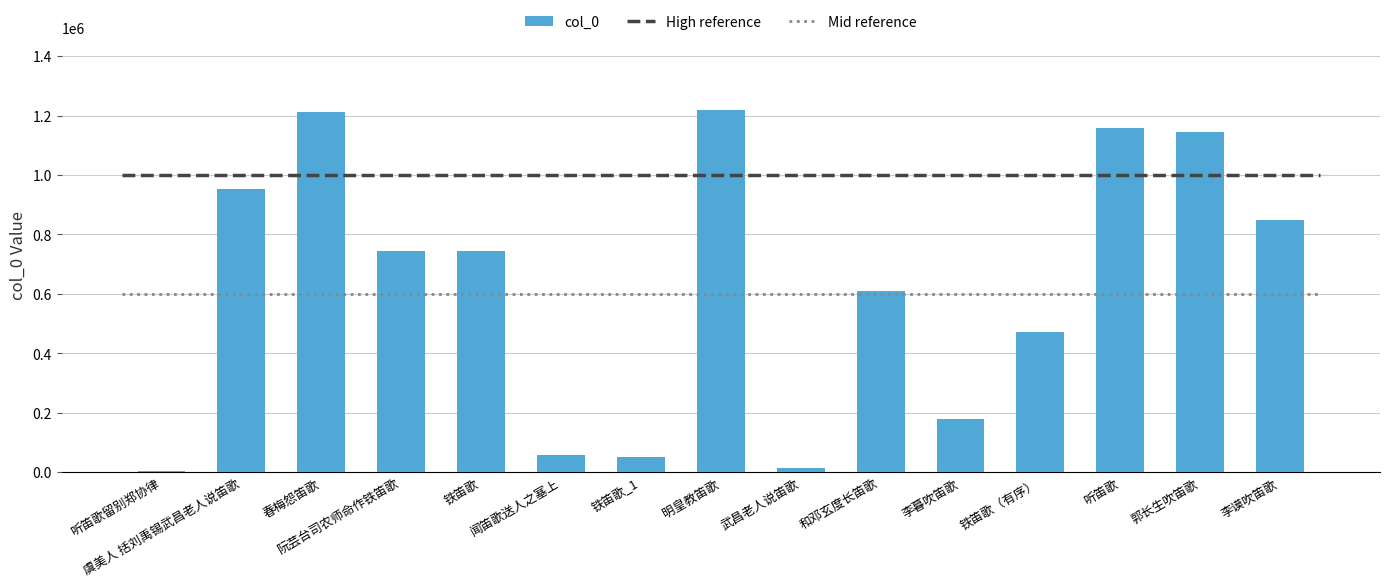

What is the change in value from 铁笛歌（有序） to 李谟吹笛歌?

+374290